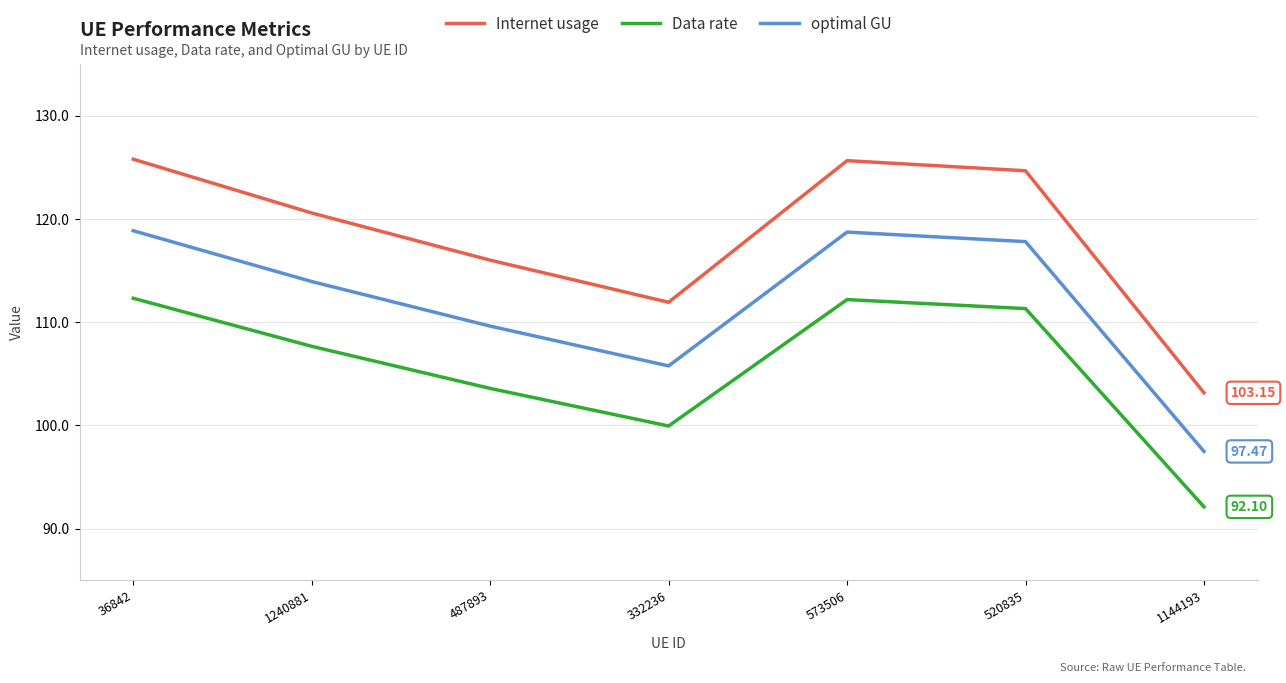

True or false: Internet usage and optimal GU cross at least once.

False